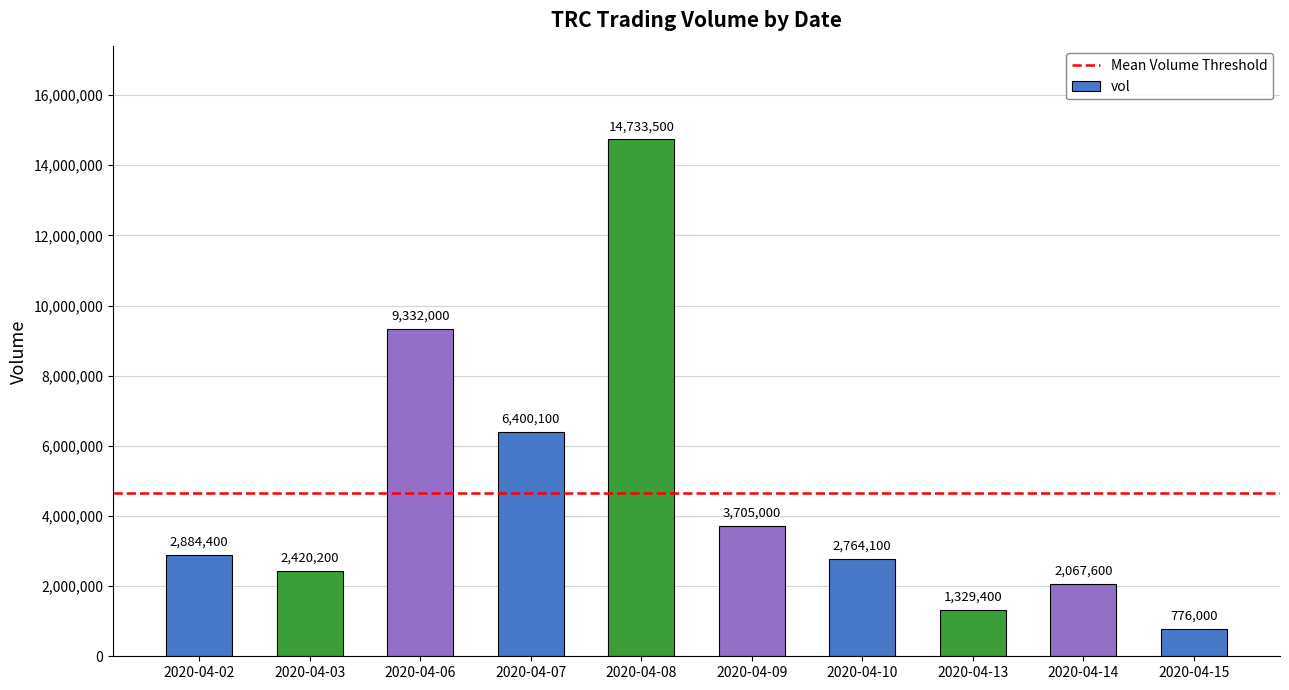

The value at 2020-04-14 is 2067600. True or false?

True